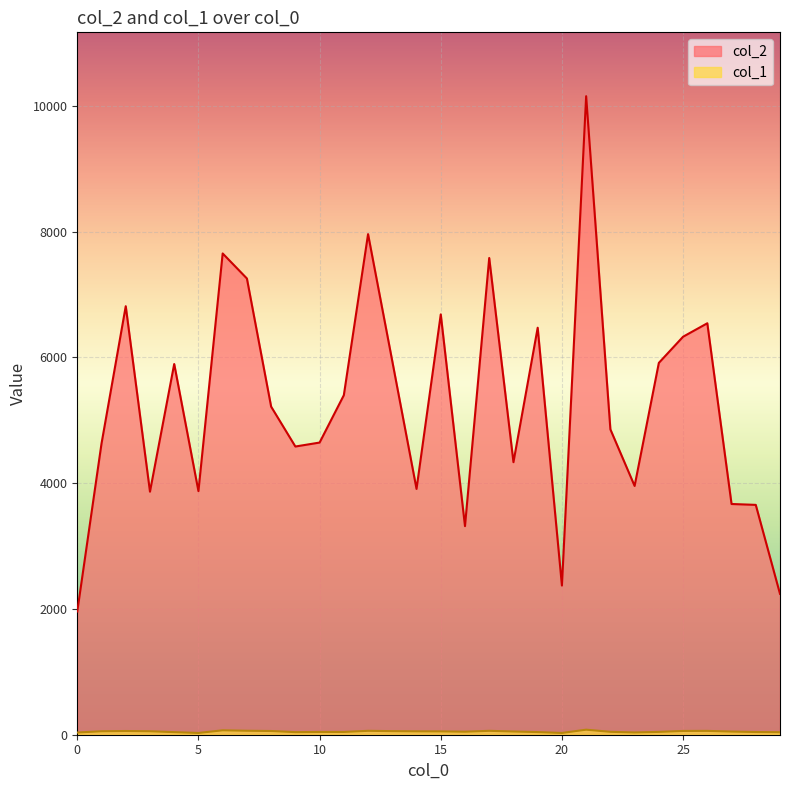

Rank the series by their maximum value, from highest to lowest.

col_2, col_1